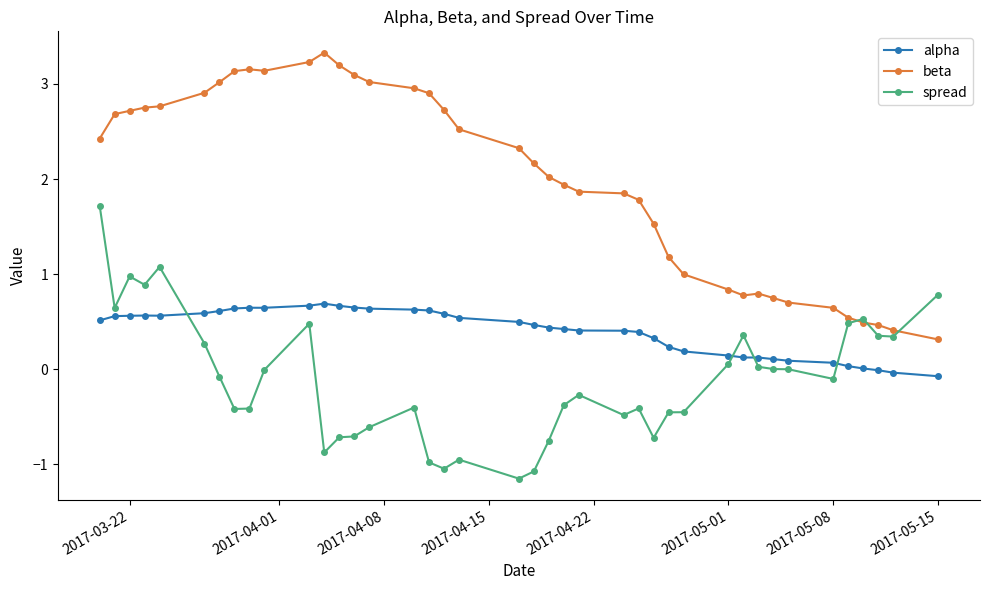

Which series has the largest total across all categories?

beta